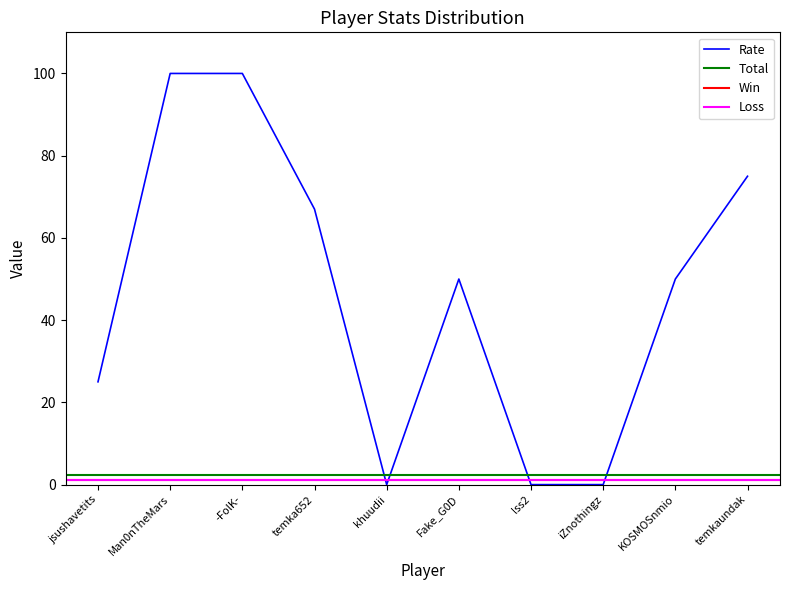

What is the maximum value for Rate?

100